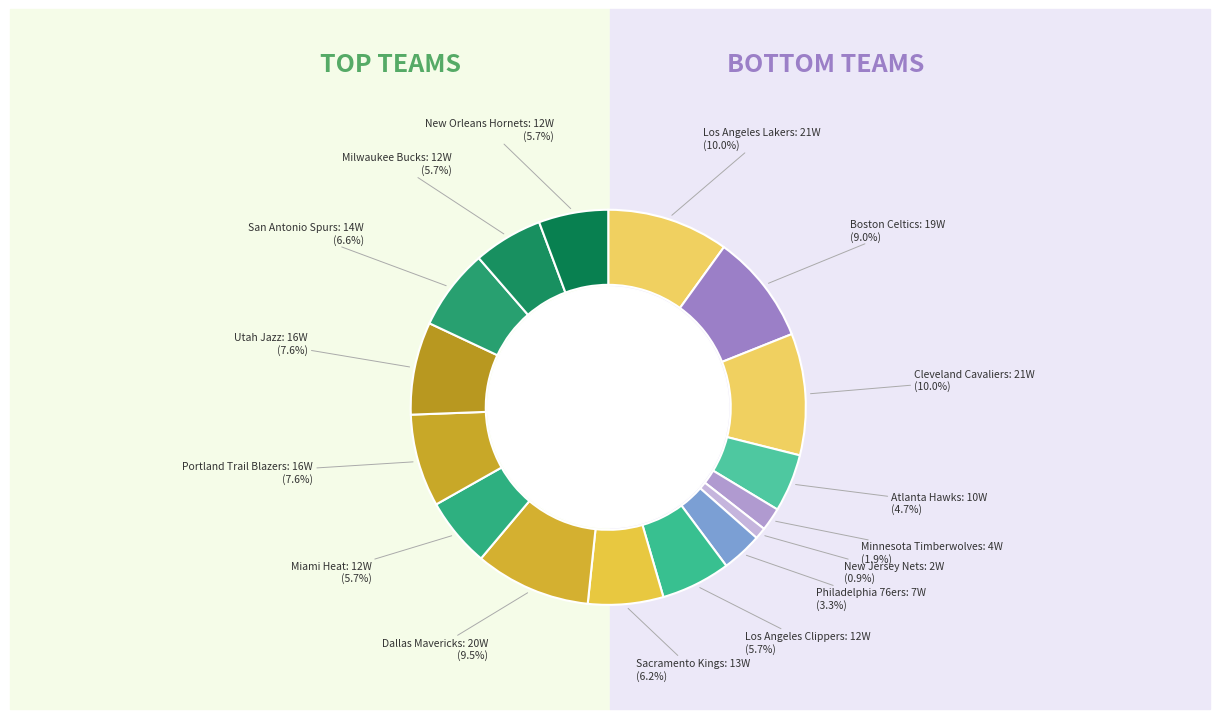

How many segments does this pie chart have?

16